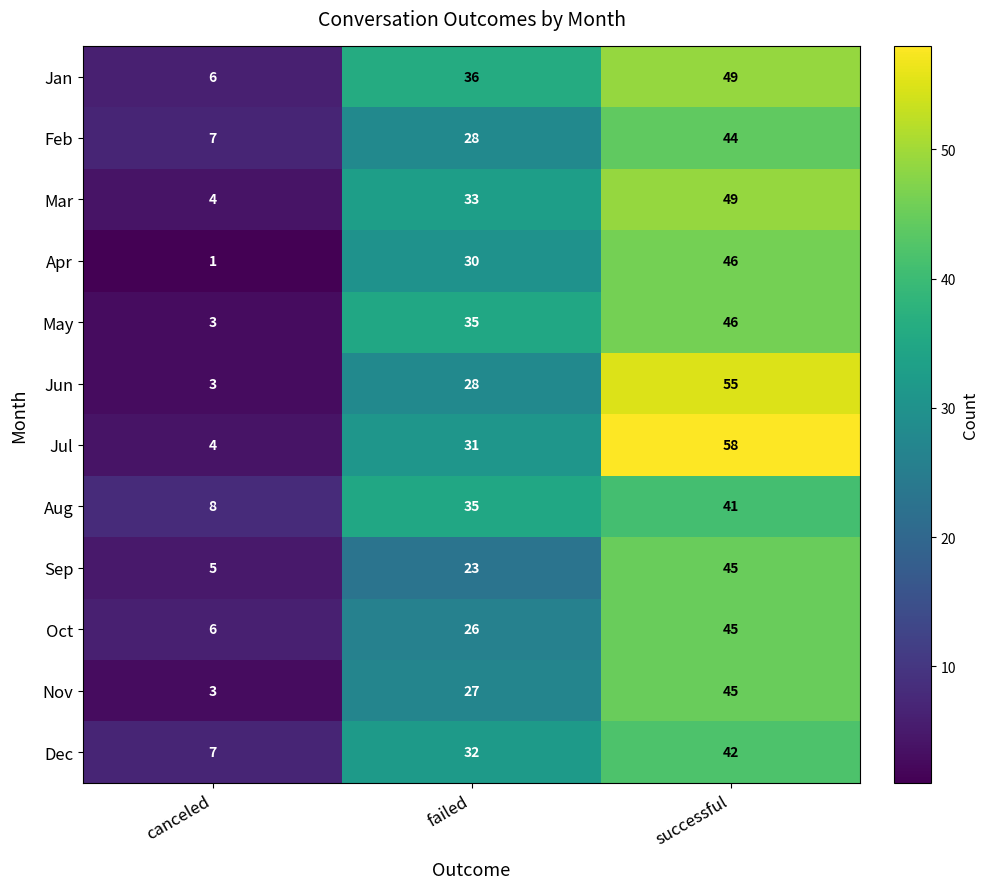

At which label is May closest to 24?

failed